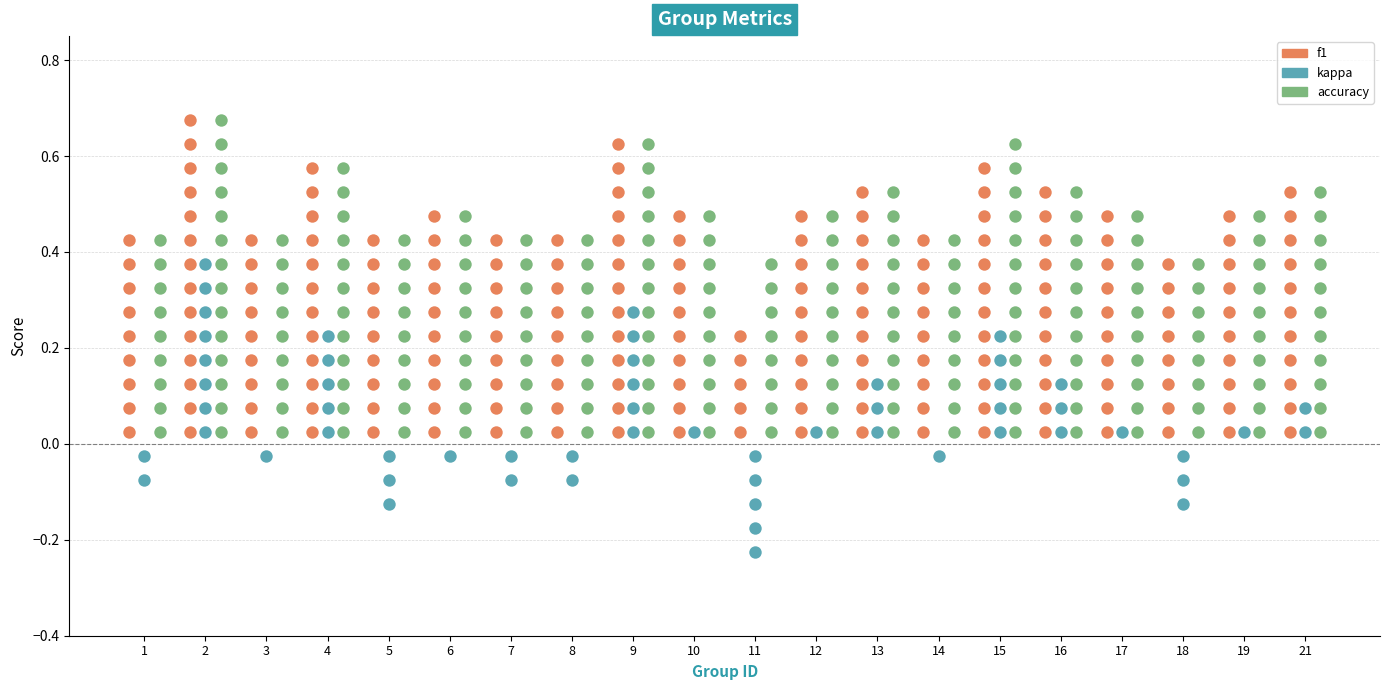

At which category is the sum across all series the highest?

2